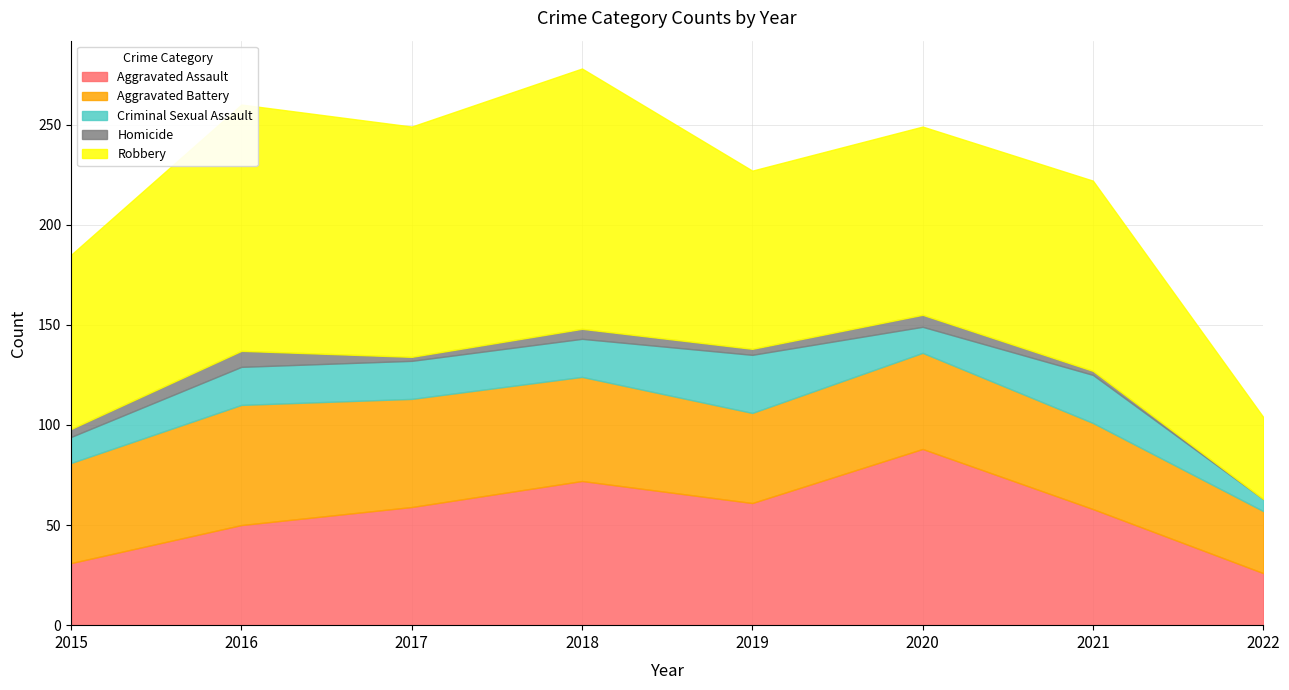

What is the sum of all Robbery values?

774